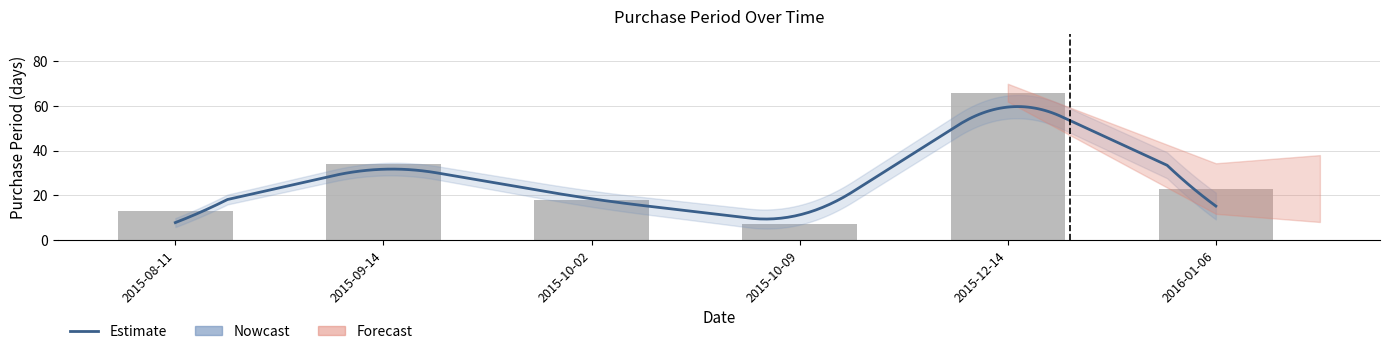

What is the average value?

27